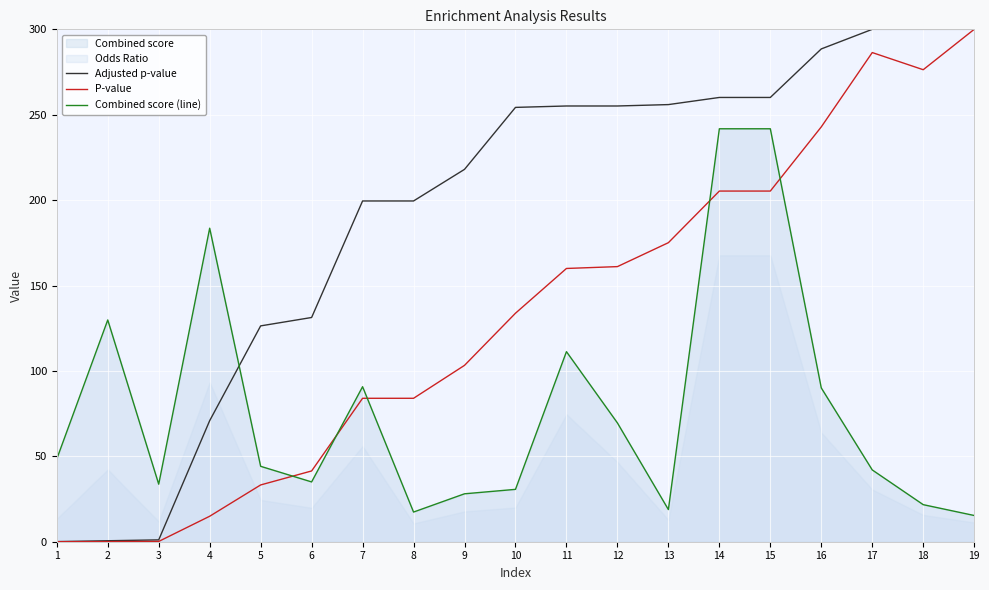

After their last crossing, which series has the higher values: Adjusted p-value or Combined score (line)?

Adjusted p-value